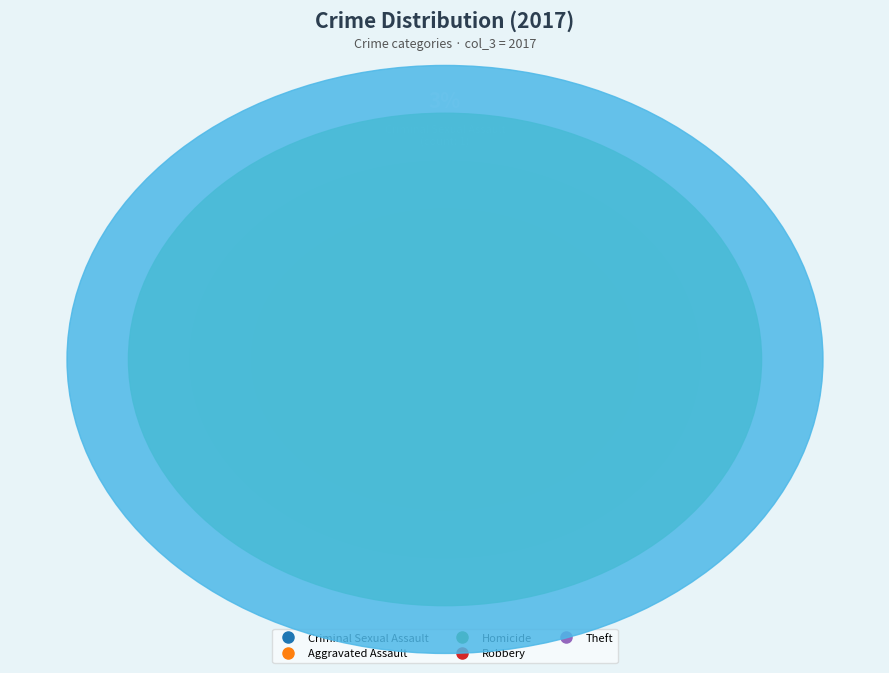

Combined, what portion of the pie is Aggravated Assault and Robbery?

23.7%